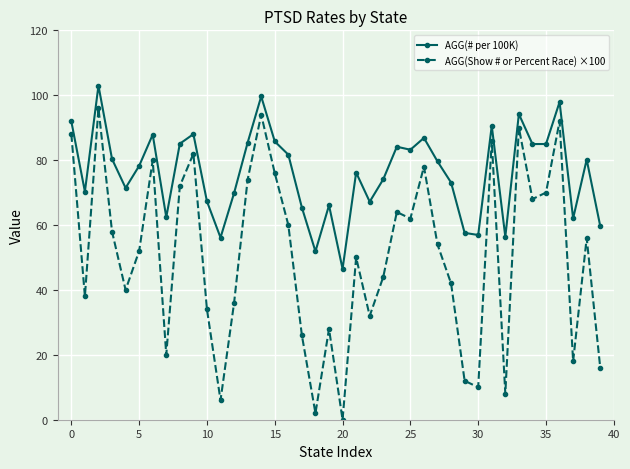

How many values in the AGG(Show # or Percent Race) ×100 series are below 54?

20